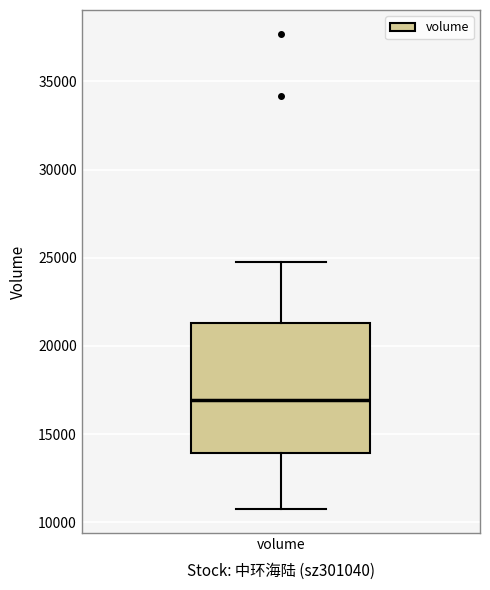

Where does the upper whisker of the box for volume end on the y-axis? The values are not printed on the chart, so give them approximately, as read against the axis.

25000